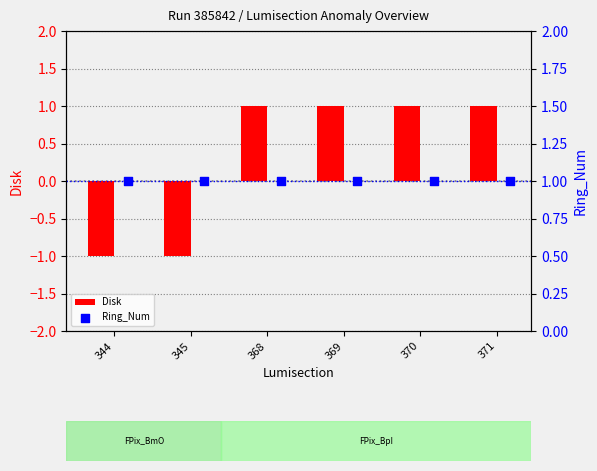

Is it true that Disk equals -1 at 344?

True